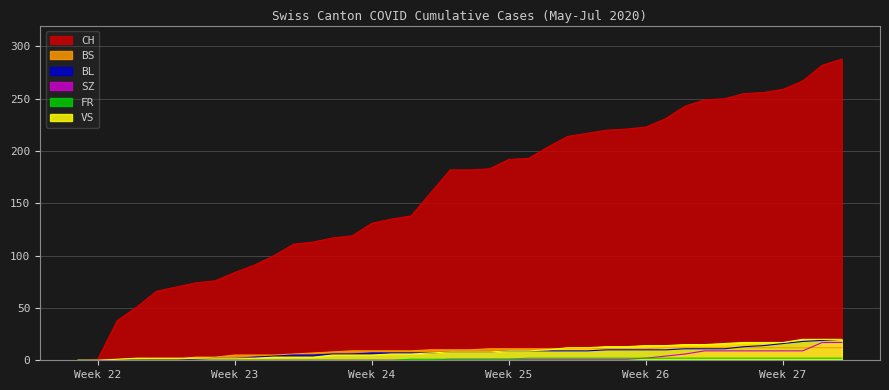

True or false: SZ and CH cross at least once.

False